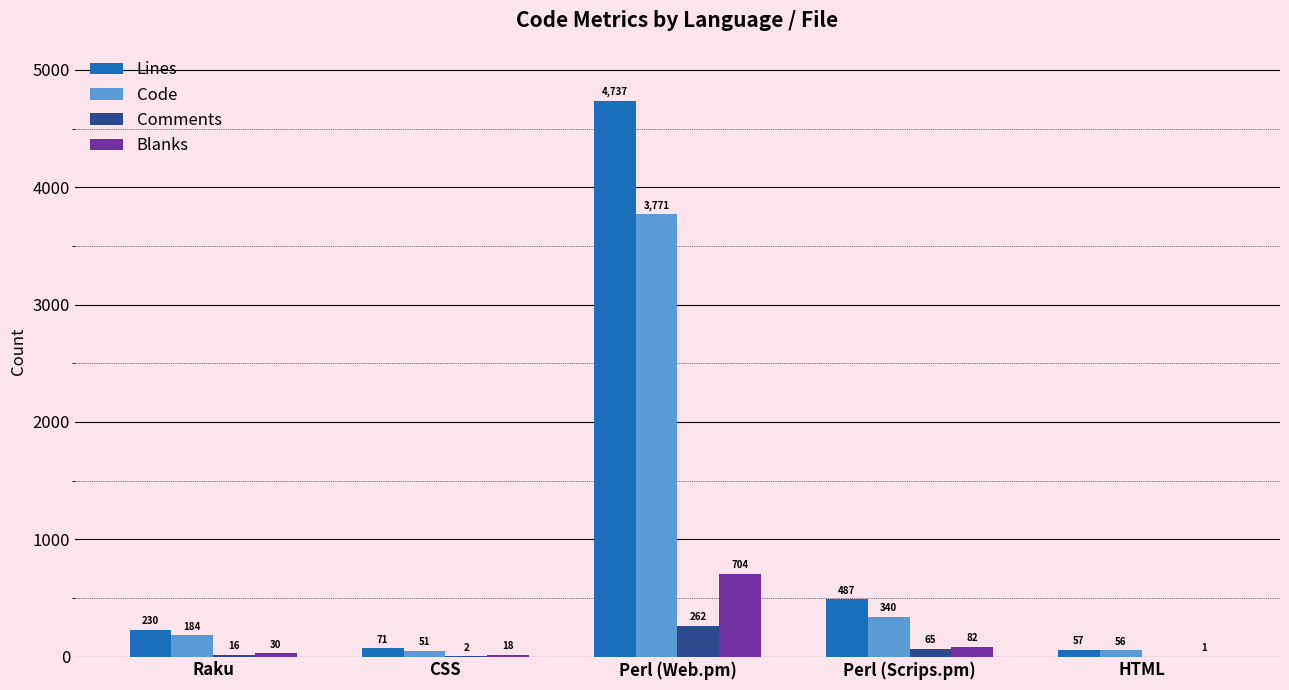

Between CSS and Perl (Scrips.pm), which series saw the biggest shift?

Lines